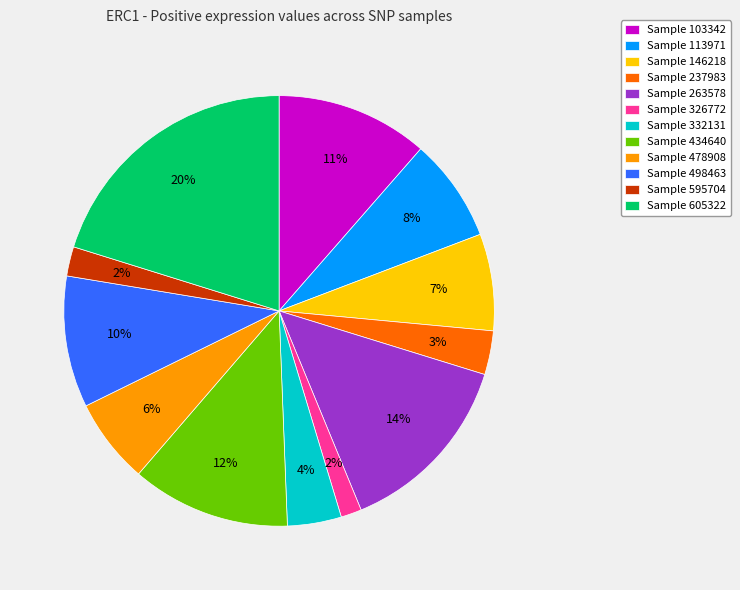

Is there any slice that represents more than half of the pie?

No